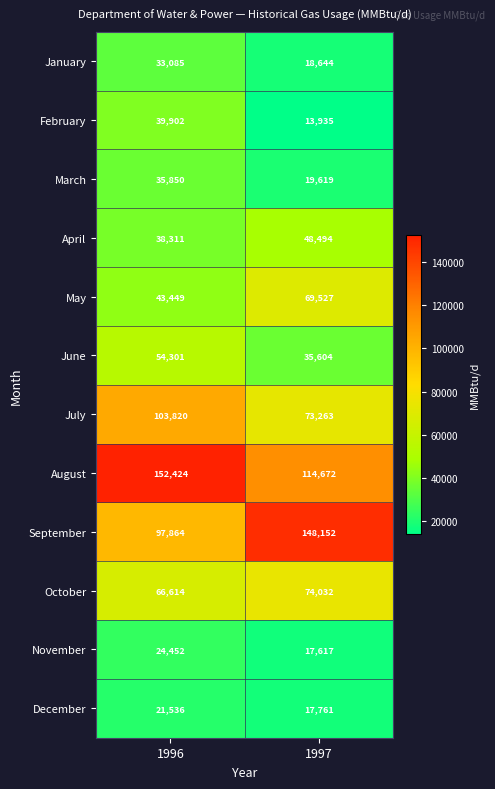

Reading right to left, transcribe all the data shown in this chart.

January: 1997=18644	1996=33085
February: 1997=13935	1996=39902
March: 1997=19619	1996=35850
April: 1997=48494	1996=38311
May: 1997=69527	1996=43449
June: 1997=35604	1996=54301
July: 1997=73263	1996=103820
August: 1997=114672	1996=152424
September: 1997=148152	1996=97864
October: 1997=74032	1996=66614
November: 1997=17617	1996=24452
December: 1997=17761	1996=21536